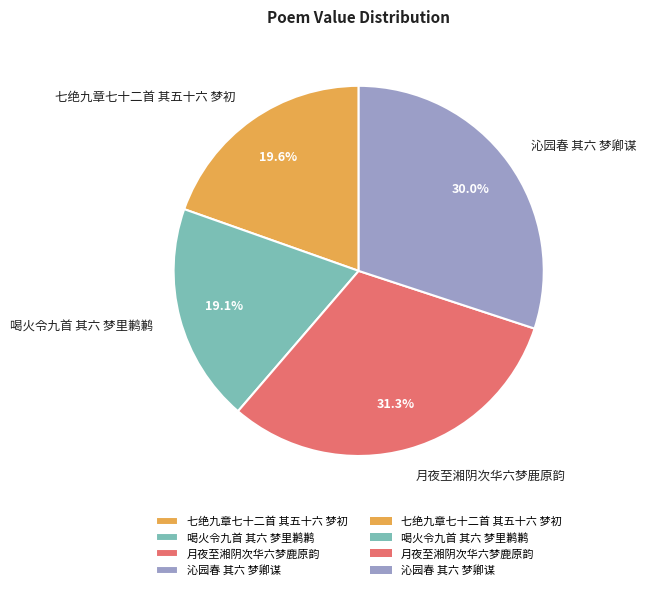

How many slices are in this pie chart?

4